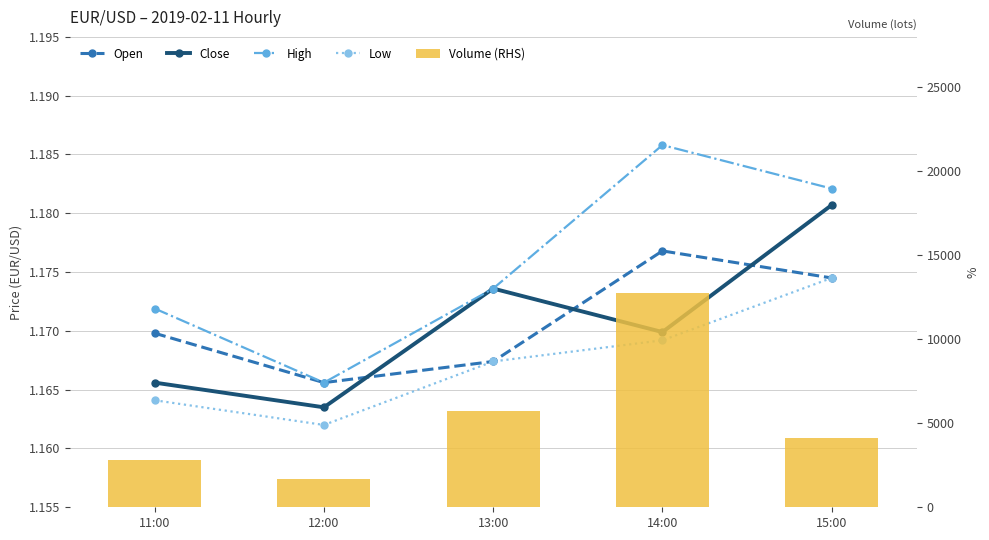

What is the difference between the highest and lowest values at 14:00?

12721.3